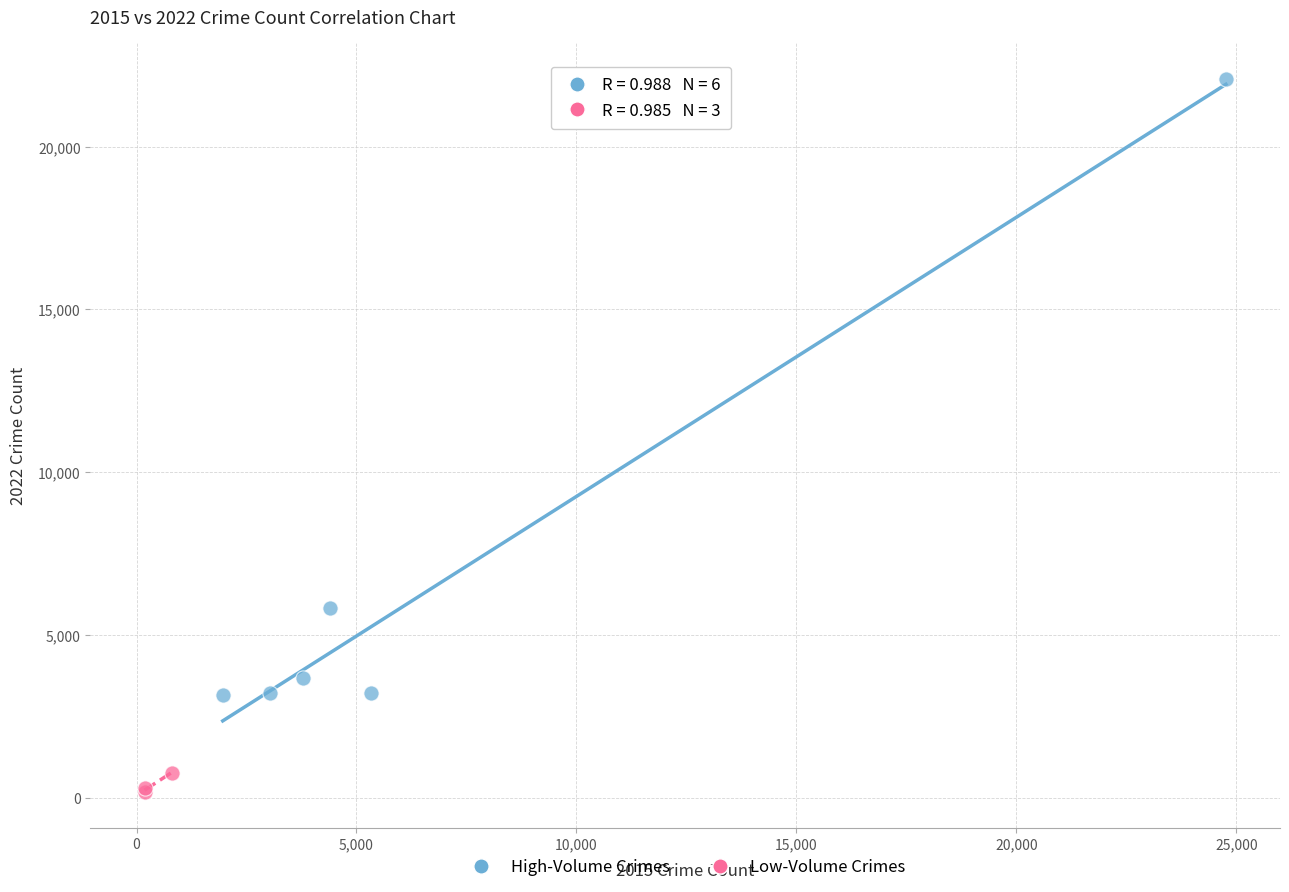

Which series contains the lowest Y value?

Low-Volume Crimes